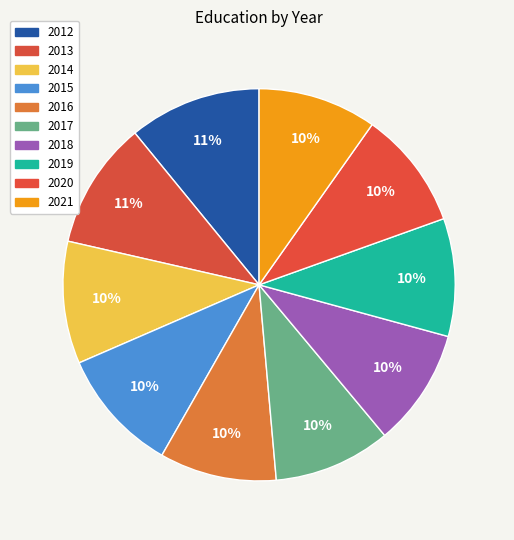

Is the sum of 2014 and 2020 greater than half?

No